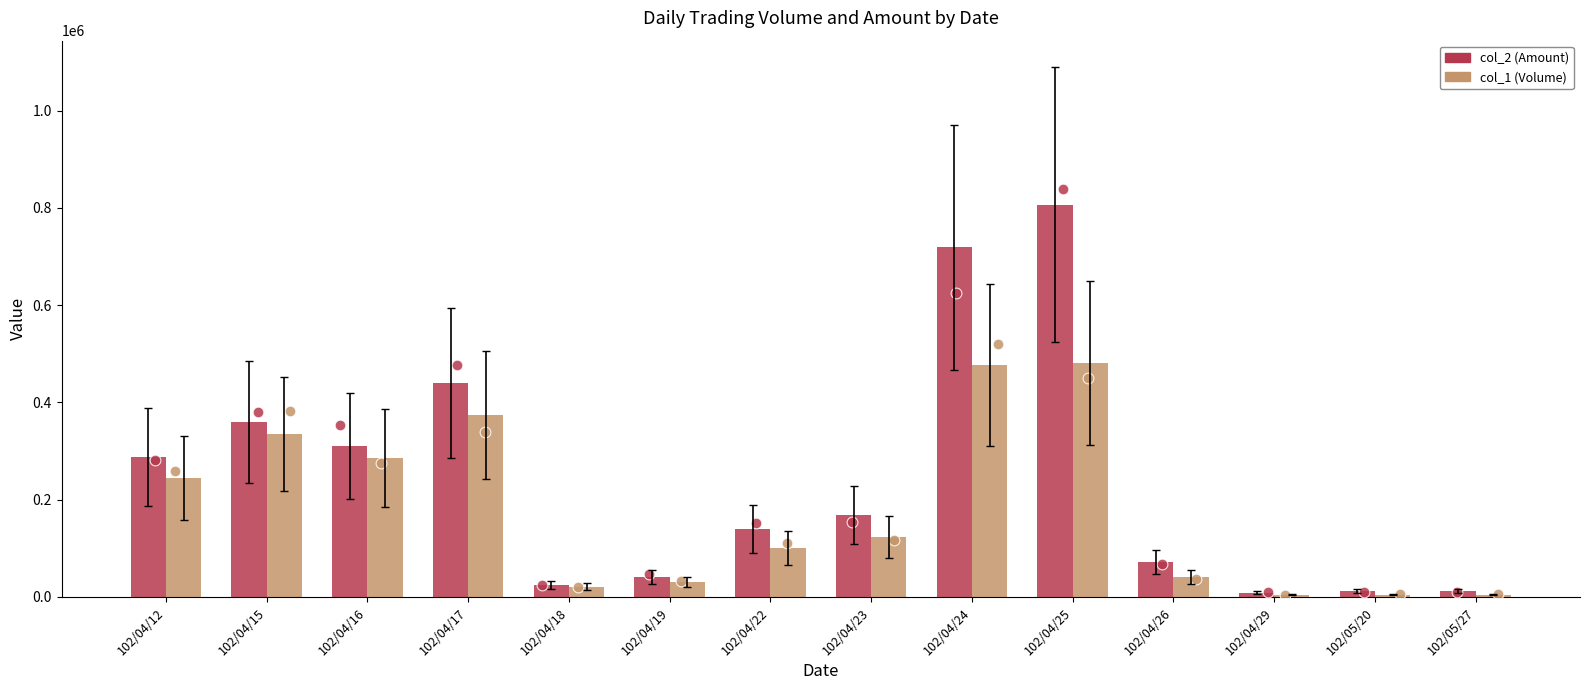

Which series contains the lowest Y value?

col_1 (Volume)